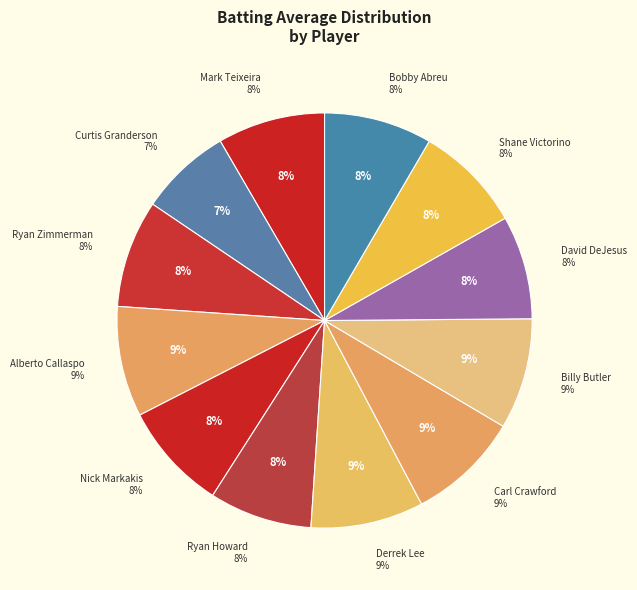

Does Alberto Callaspo account for over 50% of the chart?

No